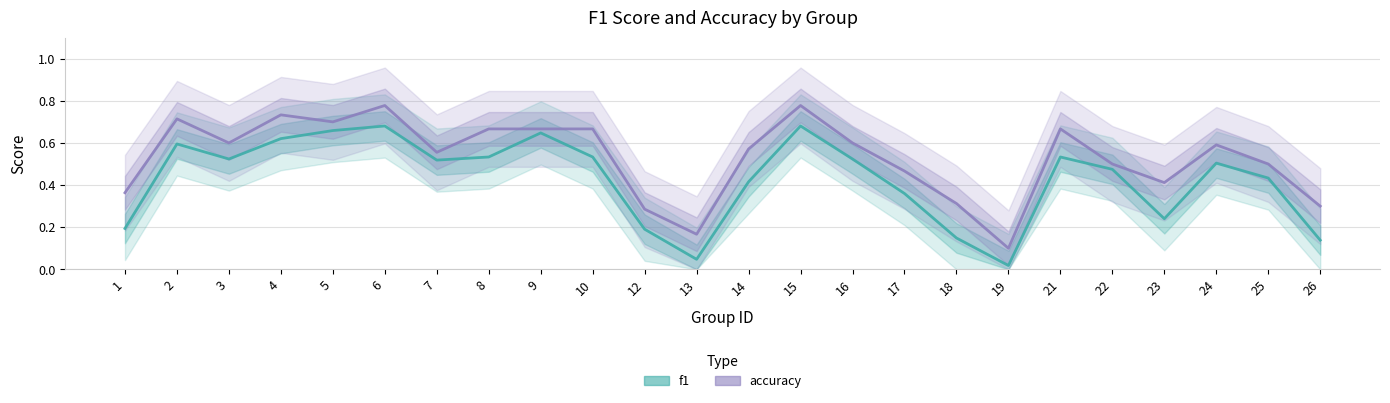

What is the sum of the f1 values at 26 and 17?

0.5